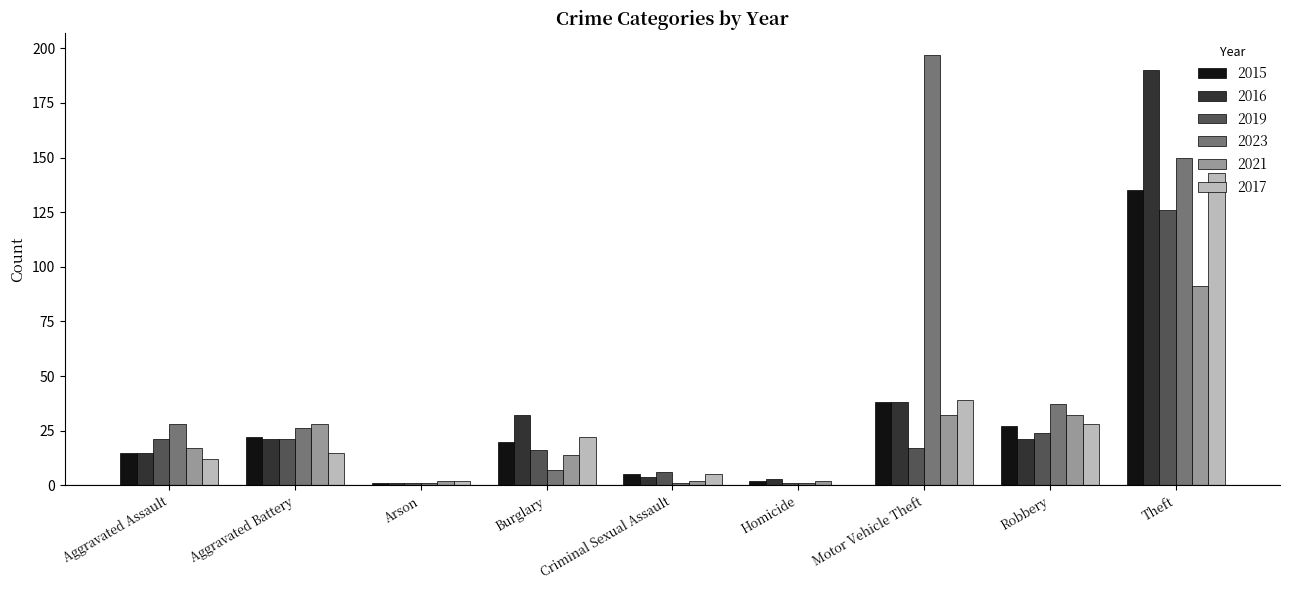

What is the sum of the 2015 values at Robbery and Aggravated Assault?

42